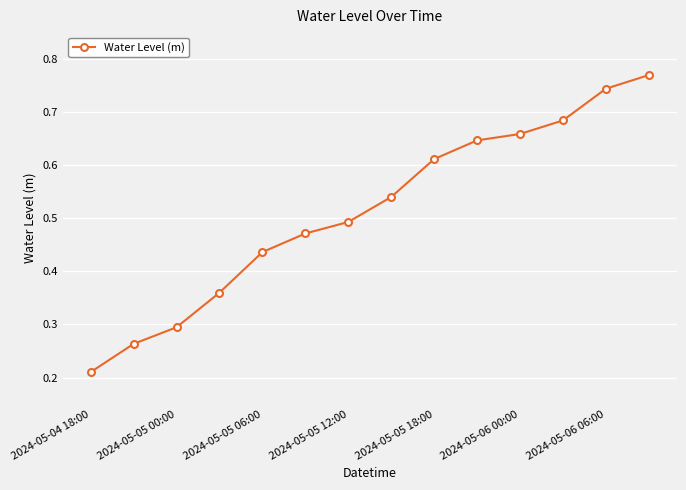

True or false: the data has more than 1 interior local peaks.

False